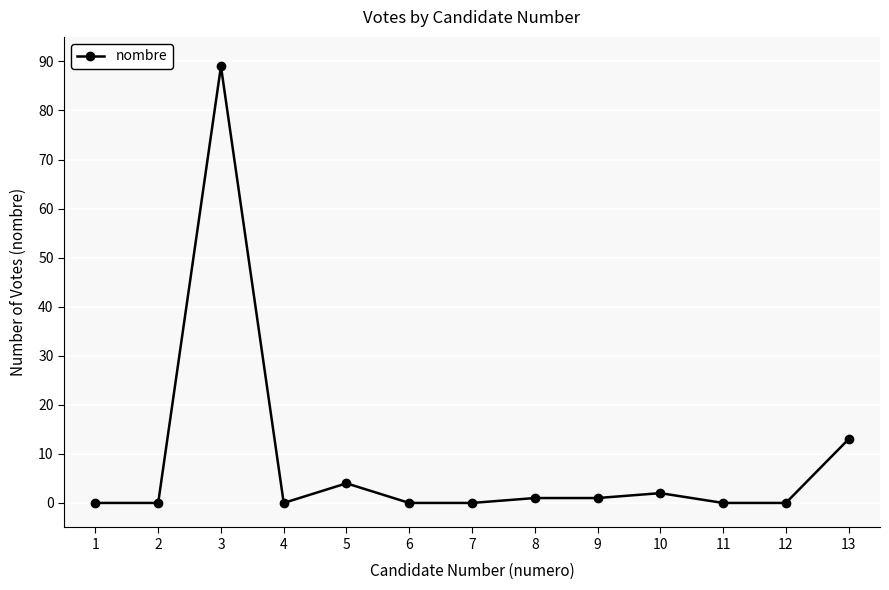

What is the change in value from 1 to 3?

+89